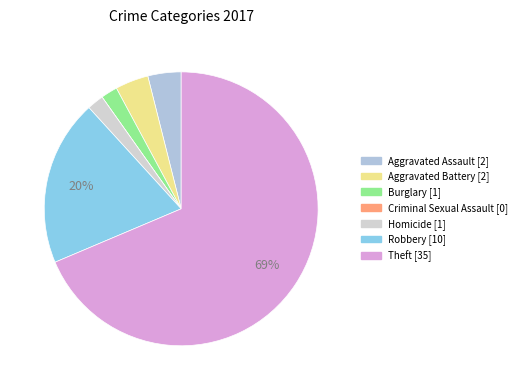

To the nearest percent, what is the difference between the largest and smallest slice percentages?

69%